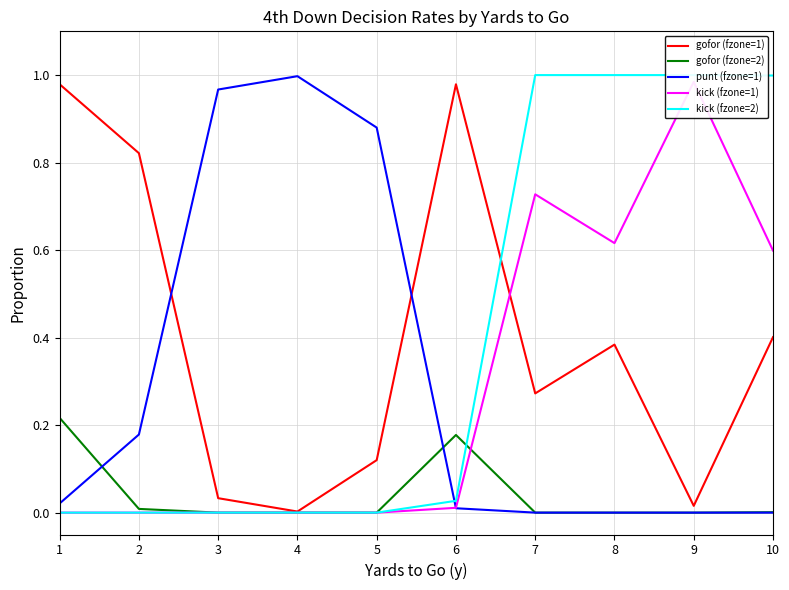

At which category is the sum across all series the highest?

7